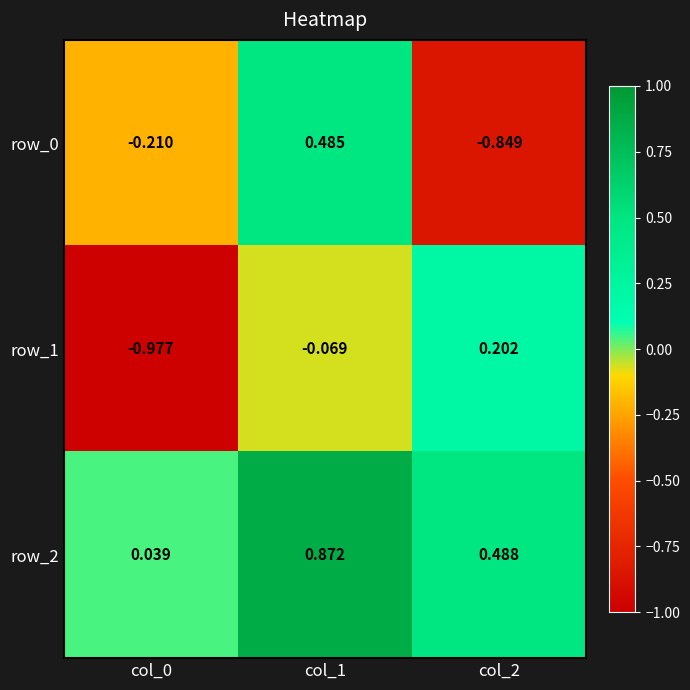

Is the value of row_1 at col_2 greater than the value of row_0 at col_0?

Yes